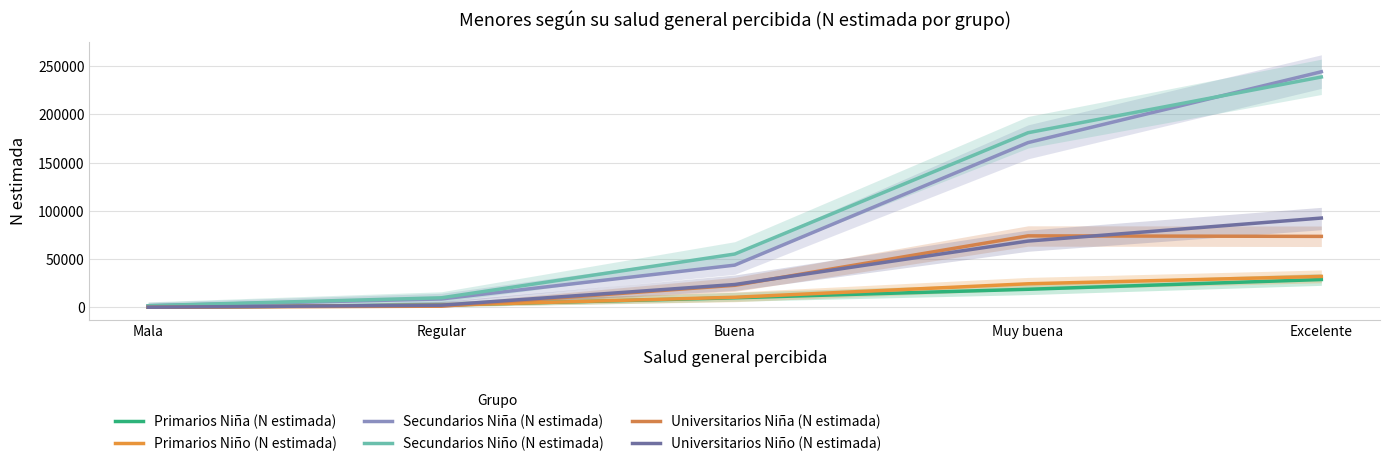

Between Muy buena and Excelente, which is larger?

Excelente